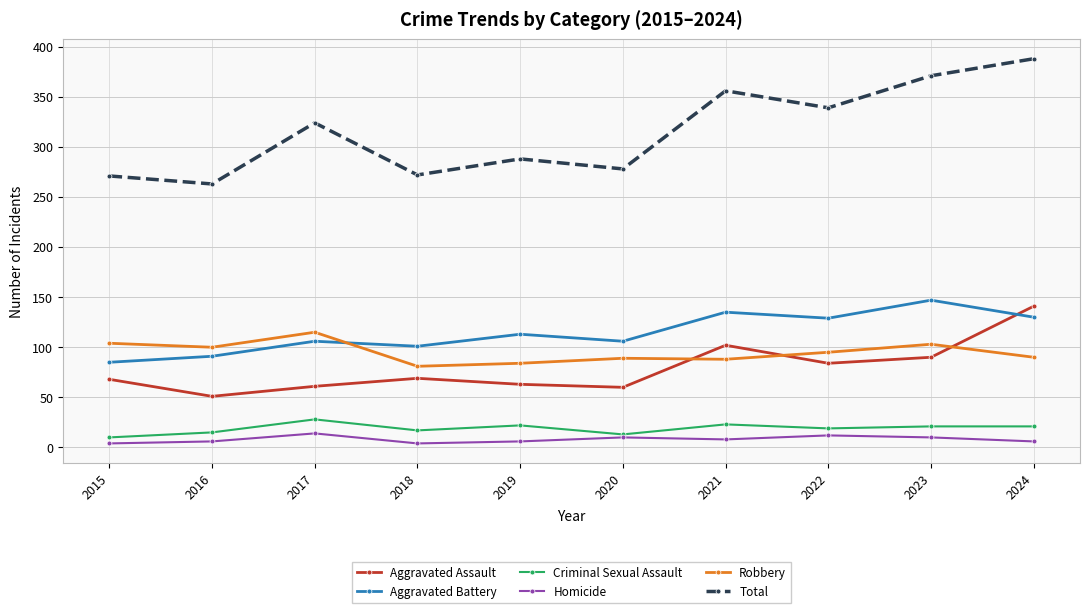

Rank the series by their maximum value, from highest to lowest.

Total, Aggravated Battery, Aggravated Assault, Robbery, Criminal Sexual Assault, Homicide